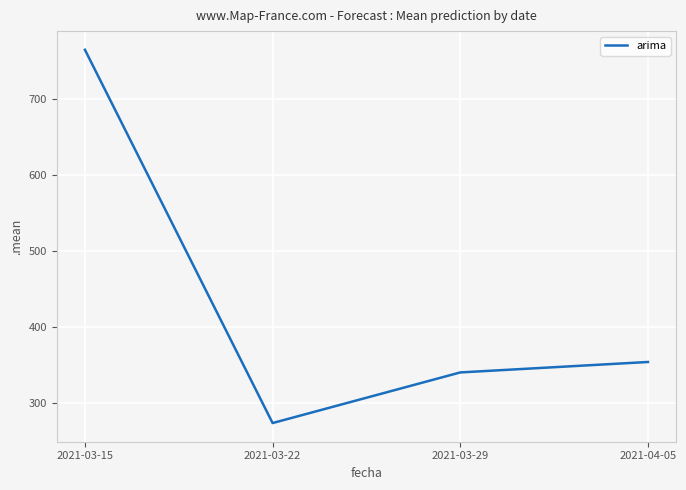

Reading right to left, what are all the values shown in this chart?

354.5	340.7	274.1	765.1